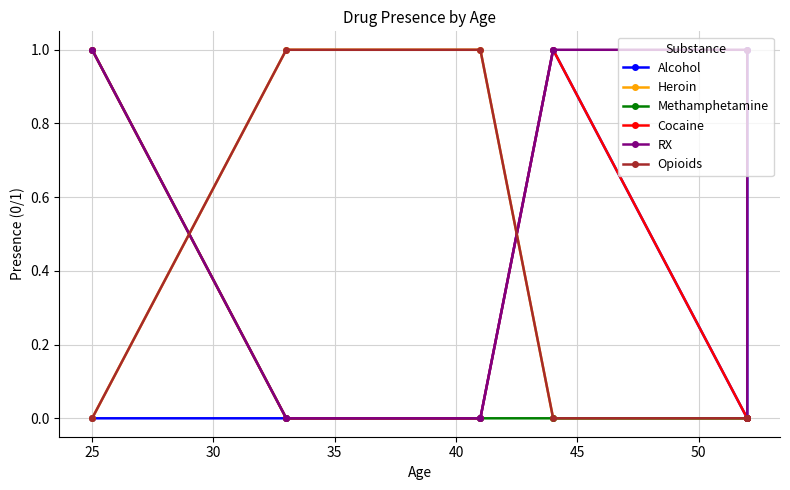

What is the difference between the highest and lowest values at 25?

1